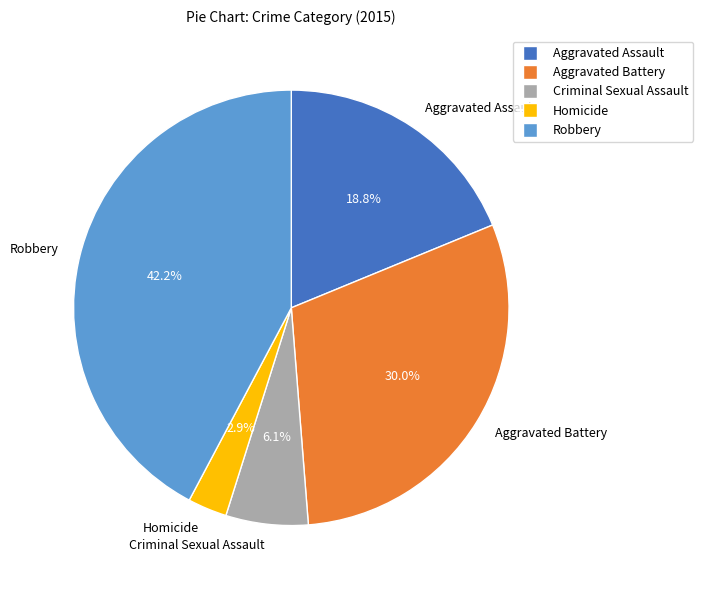

To the nearest percent, what is the average slice percentage?

20%